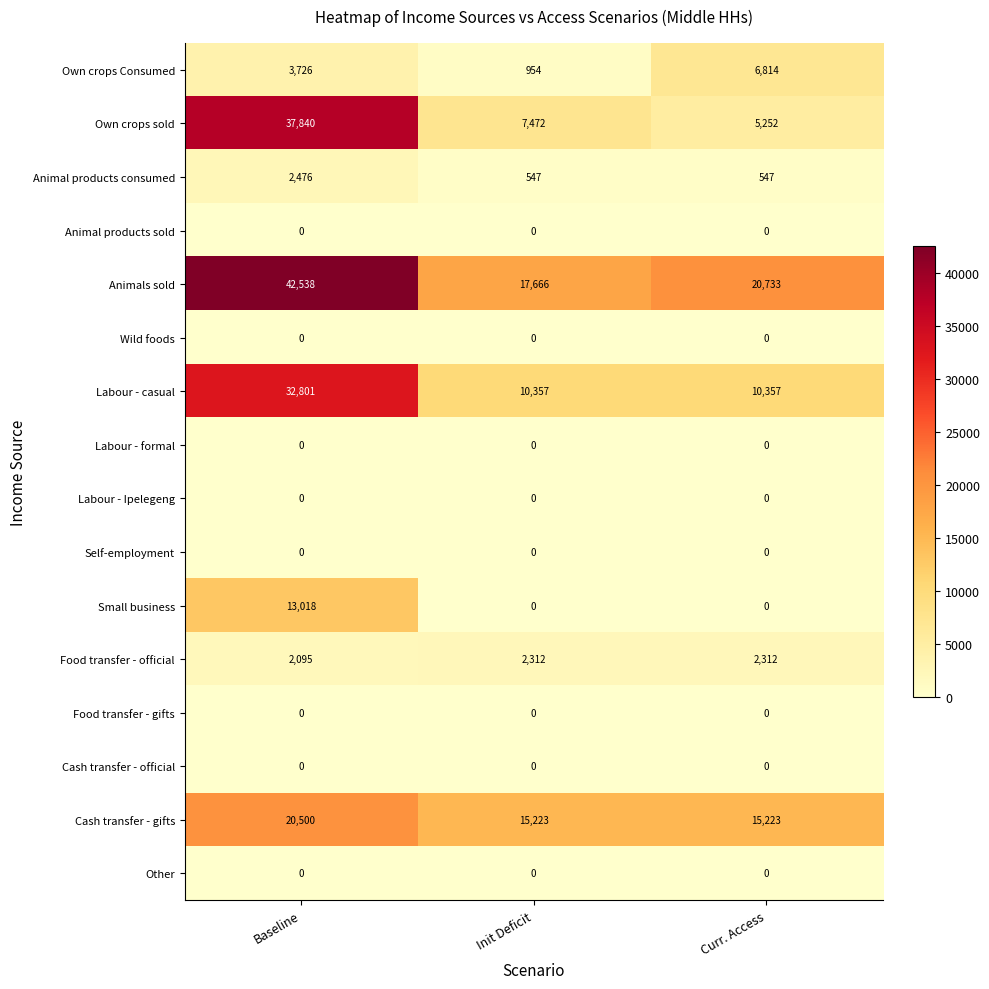

Read the Animals sold value at Baseline.

42538